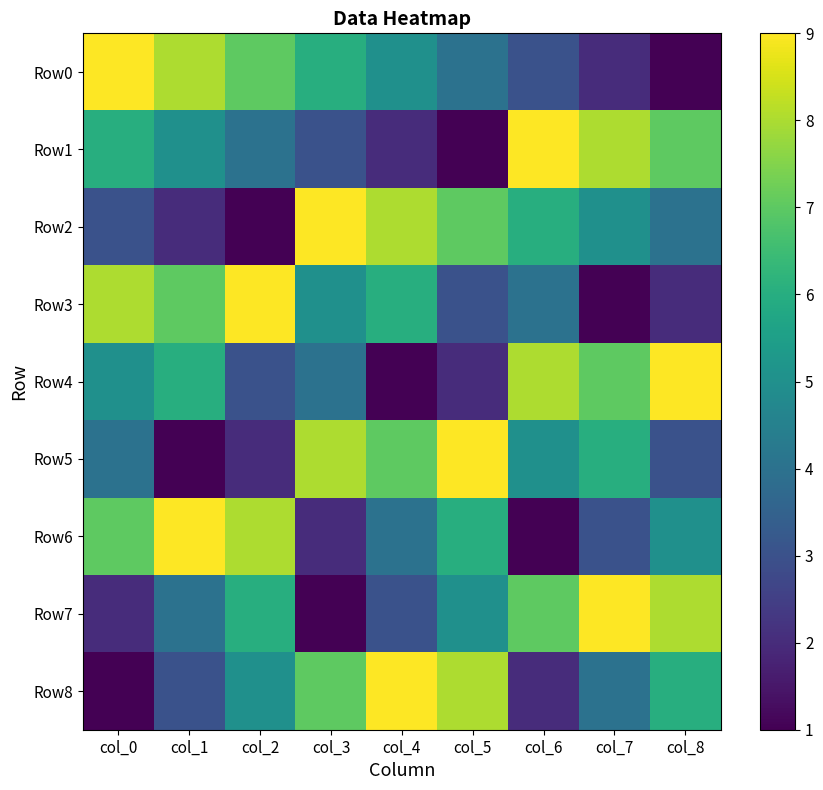

What is the maximum value shown in the chart?

9